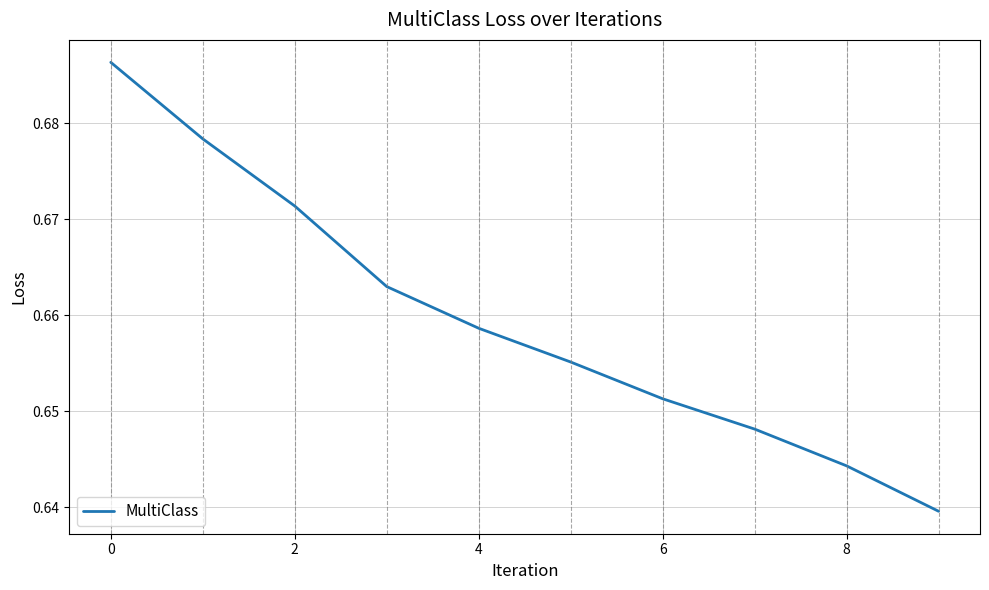

Is it true that the value at 6 is 0.9?

False